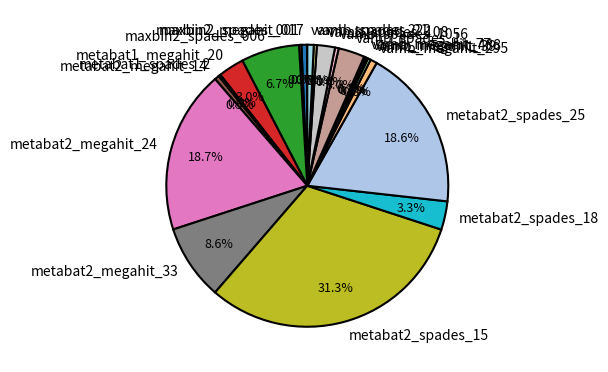

Does any single category account for the majority?

No